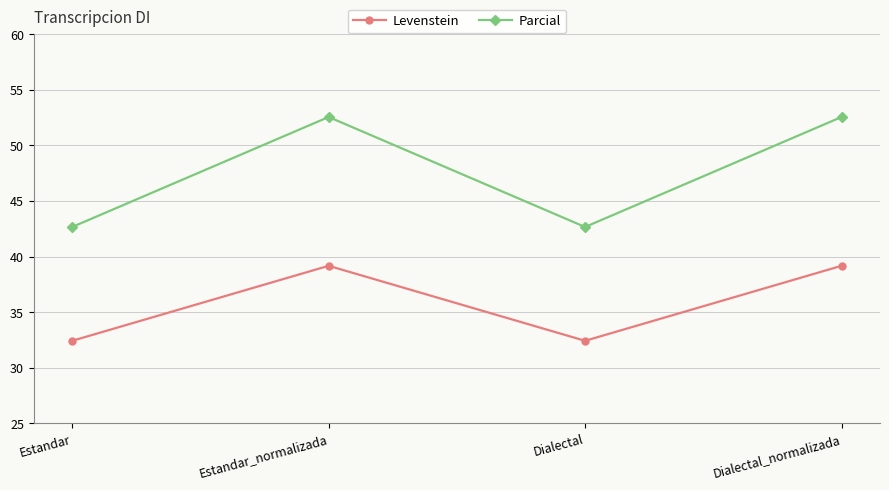

What is the label of the 2nd point from the right?

Dialectal